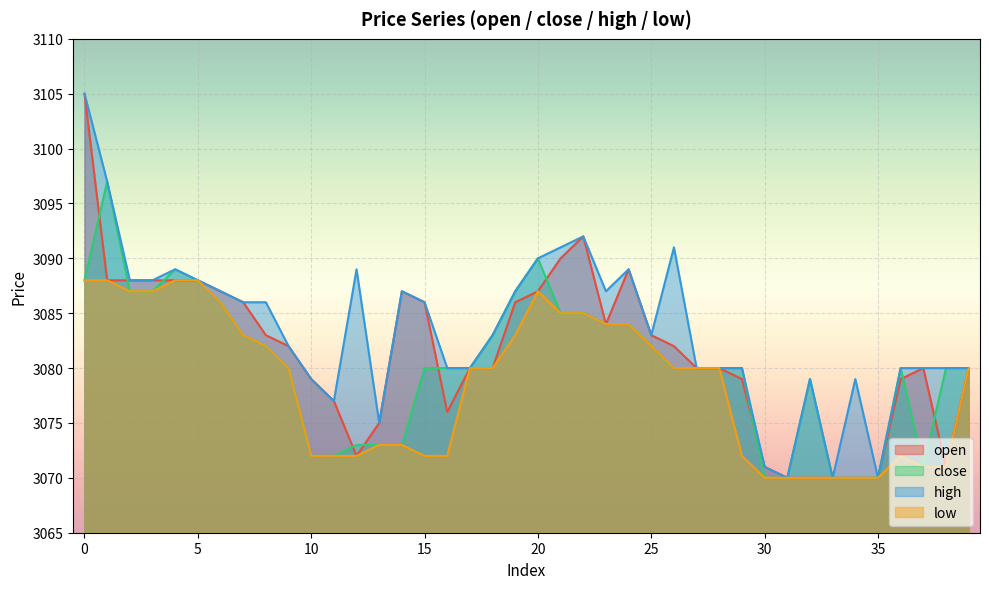

Does the chart display data point markers on the line(s)?

No